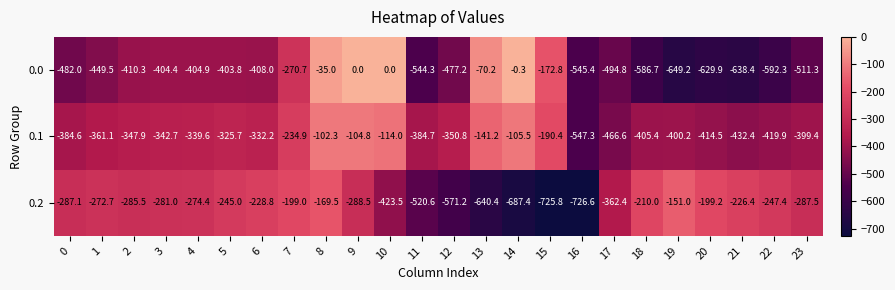

What is the difference between the 0.1 values at 7 and 22?

185.0